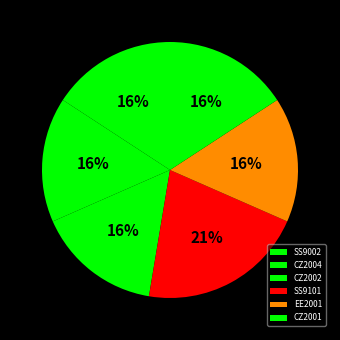

Count the number of slices in the pie.

6